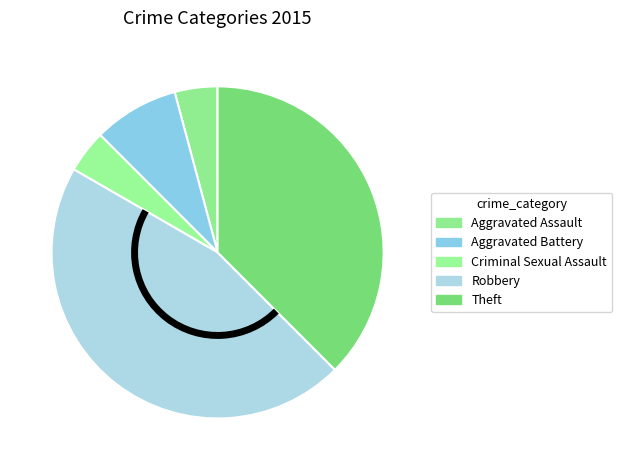

How many slices are in this pie chart?

5